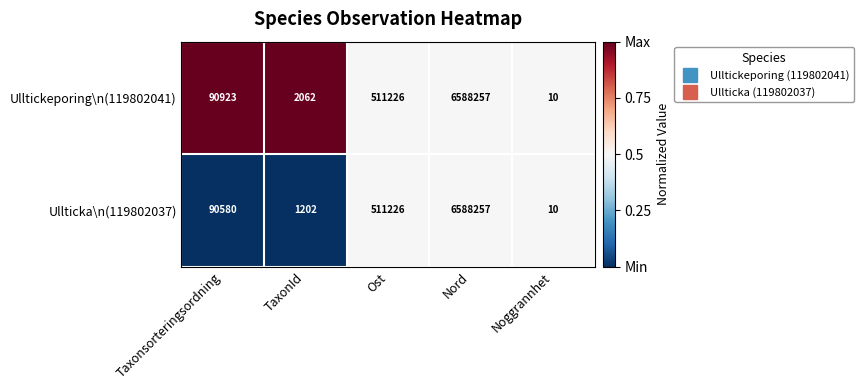

What is the difference between the highest and lowest values at TaxonId?

860